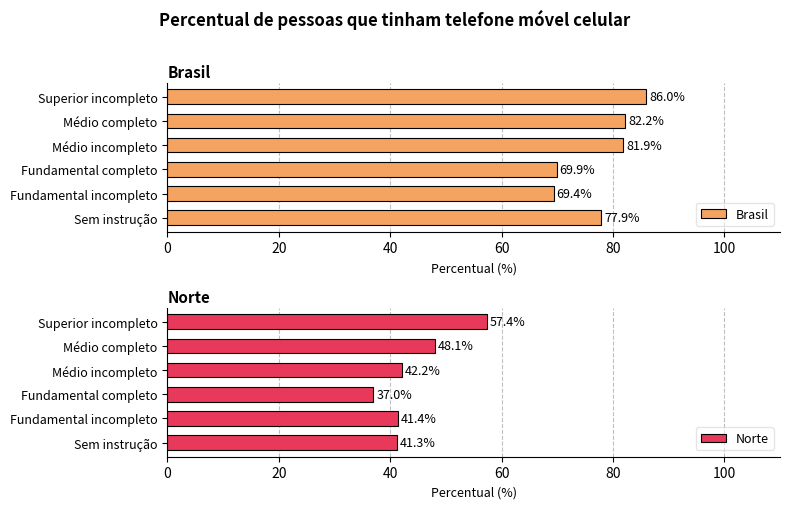

How many bars are there in each group?

2